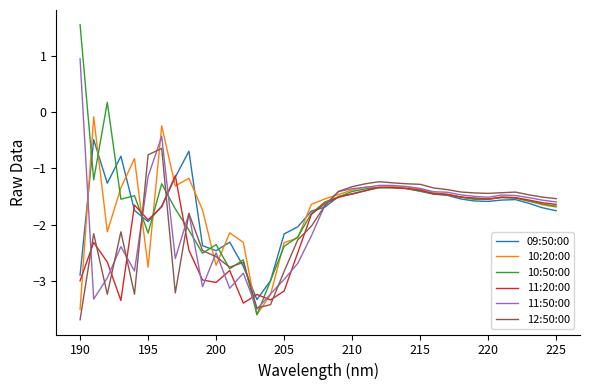

True or false: 09:50:00 has more than 2 points higher than both neighbors.

True